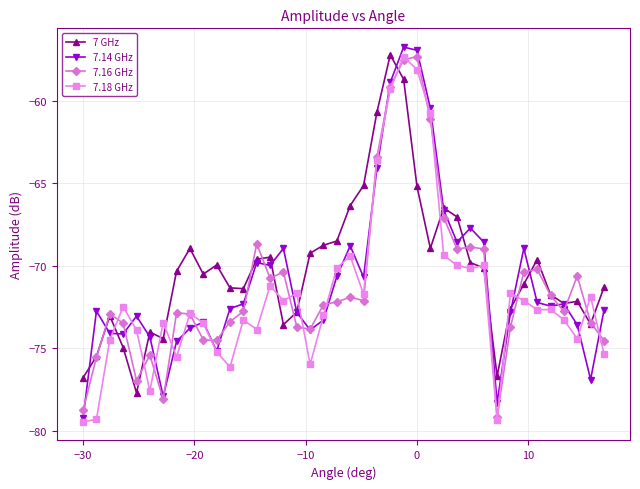

What is the highest value of the 7.16 GHz series?

-57.3